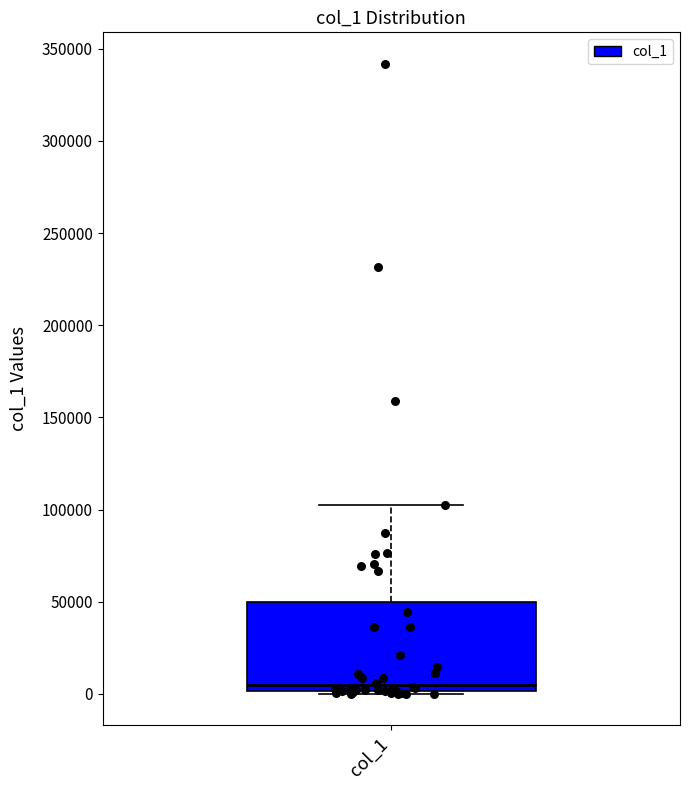

Transcribe this box plot: give where the median line is, the range the box spans, and where the two whiskers end, as read against the y-axis. The values are not printed on the chart, so give them approximately, as read against the axis.

median 5000, box 0 to 50000, whiskers 0 (just below the box's lower edge) to 105000